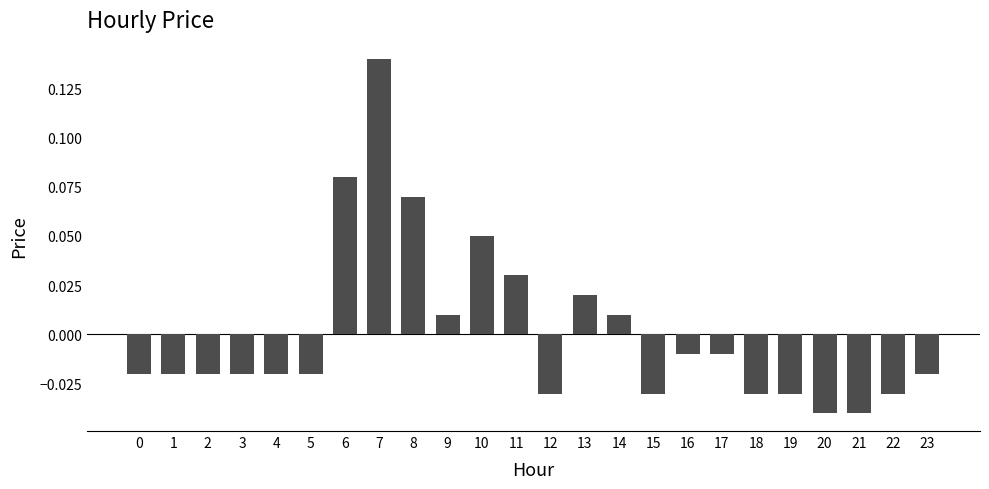

At which label does the data first exceed 0?

6